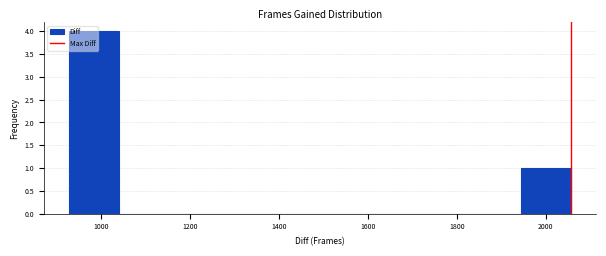

Reading left to right, list every bar in this chart as the range it spans on the x-axis followed by its height. Neither the bar edges nor the heights are printed on the chart, so give them approximately, as read against the axes.

920 to 1040: 4
1040 to 1160: 0
1160 to 1260: 0
1260 to 1380: 0
1380 to 1500: 0
1500 to 1600: 0
1600 to 1720: 0
1720 to 1840: 0
1840 to 1940: 0
1940 to 2060: 1